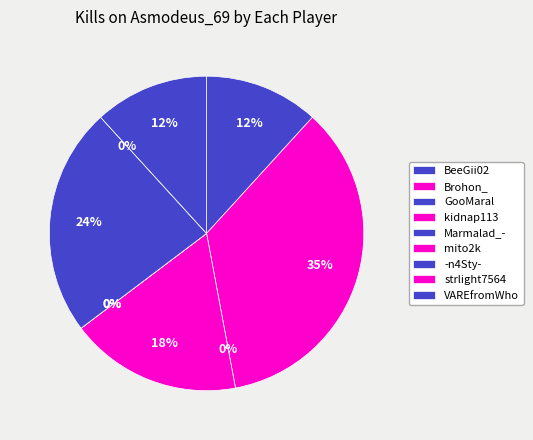

To the nearest percent, what is the average slice percentage?

11%